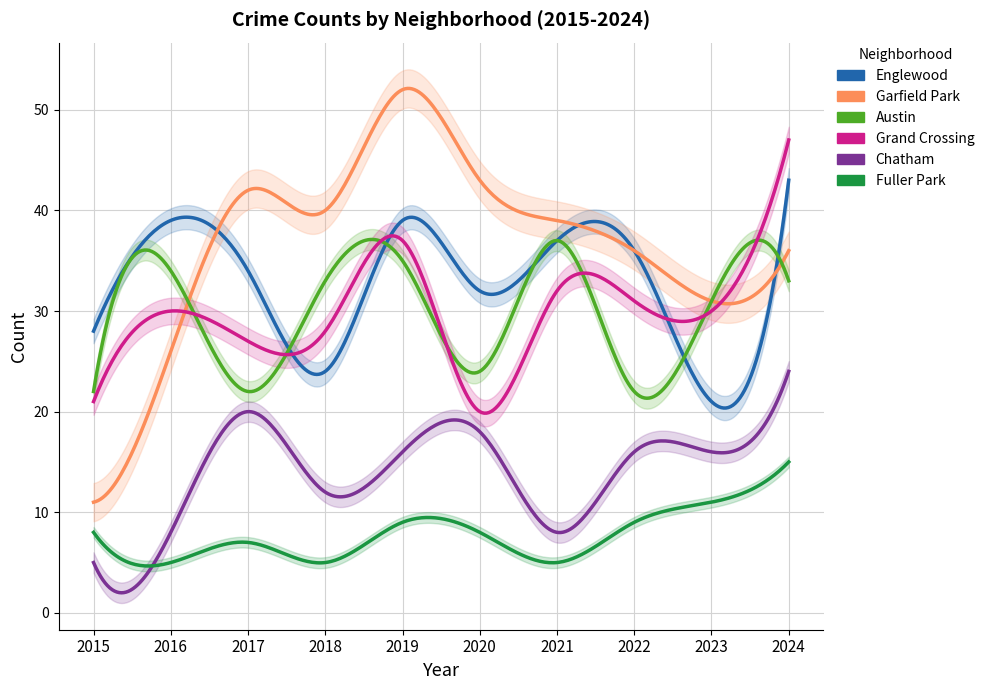

Where is the first local minimum for Grand Crossing?

2017